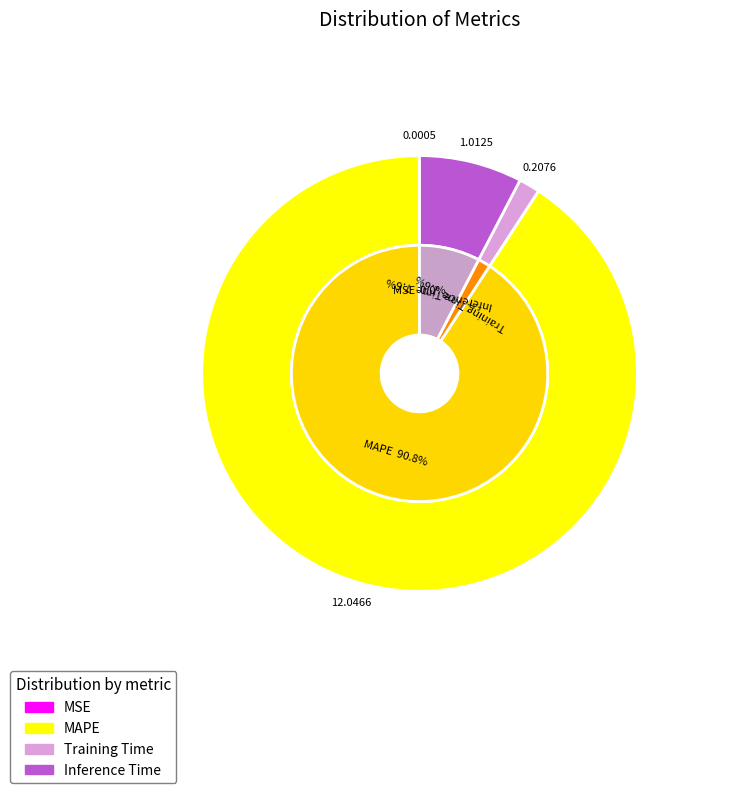

Which slice represents more than half of the pie?

MAPE